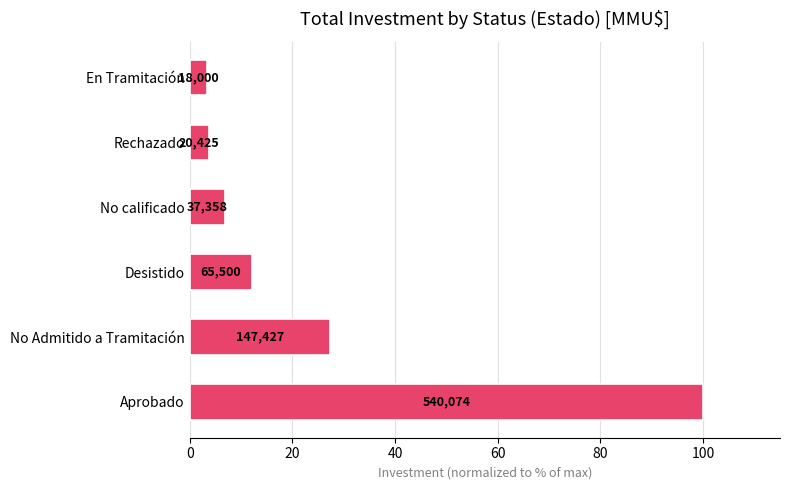

How many bars are there in total?

6